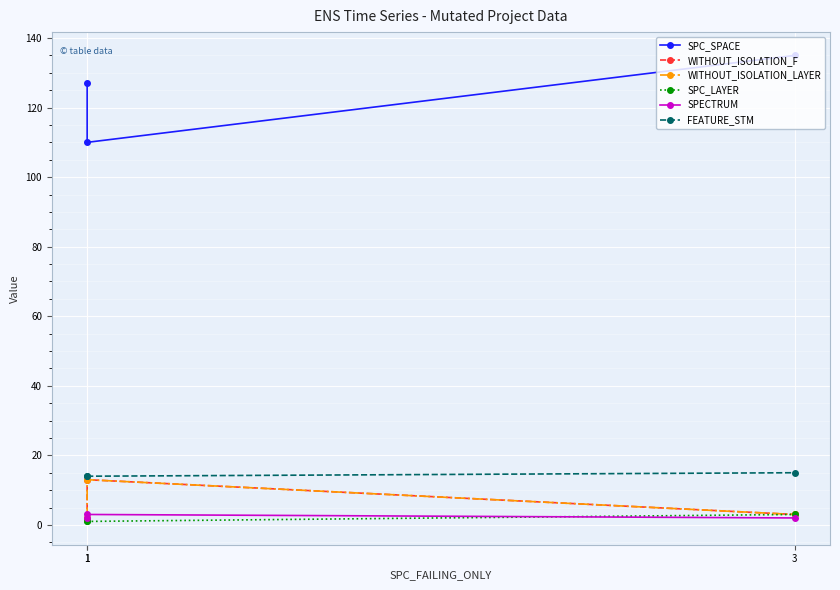

True or false: WITHOUT_ISOLATION_LAYER has a value of 3 at 3.

True